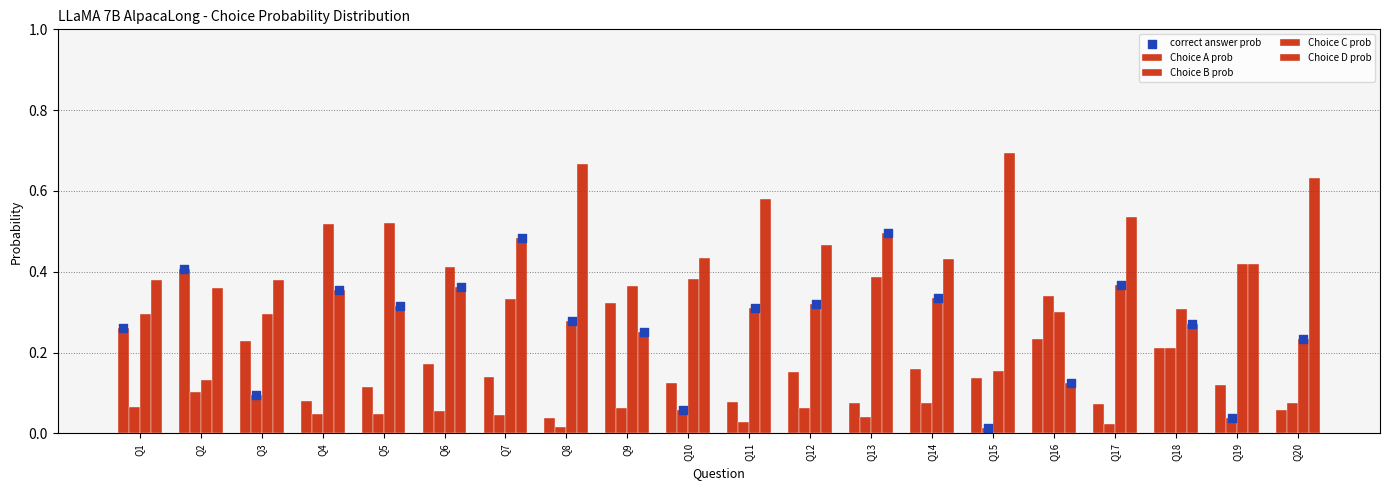

At which category is the sum across all series the highest?

Q13